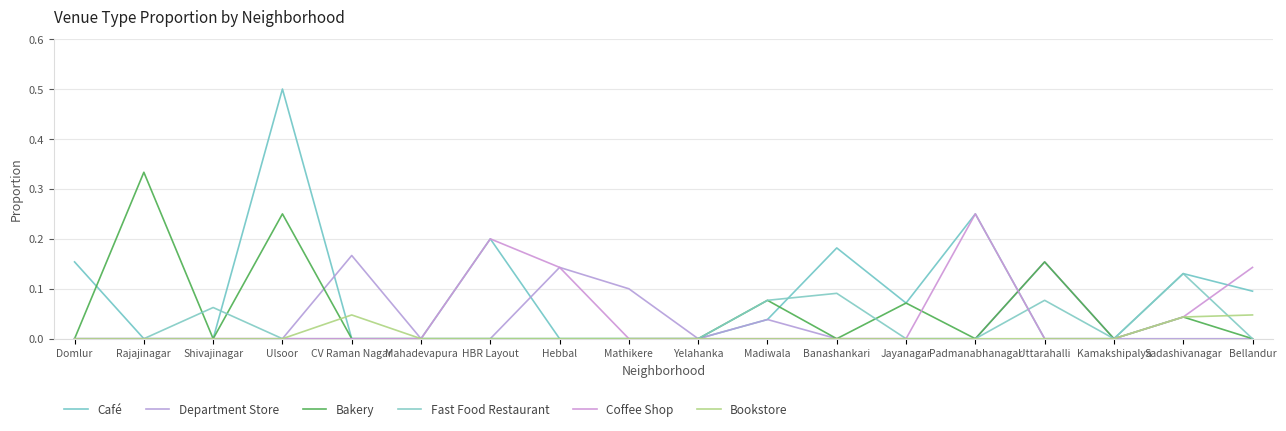

List the labels in order of Coffee Shop value, largest first.

Padmanabhanagar, HBR Layout, Hebbal, Bellandur, Sadashivanagar, Domlur, Rajajinagar, Shivajinagar, Ulsoor, CV Raman Nagar, Mahadevapura, Mathikere, Yelahanka, Madiwala, Banashankari, Jayanagar, Uttarahalli, Kamakshipalya